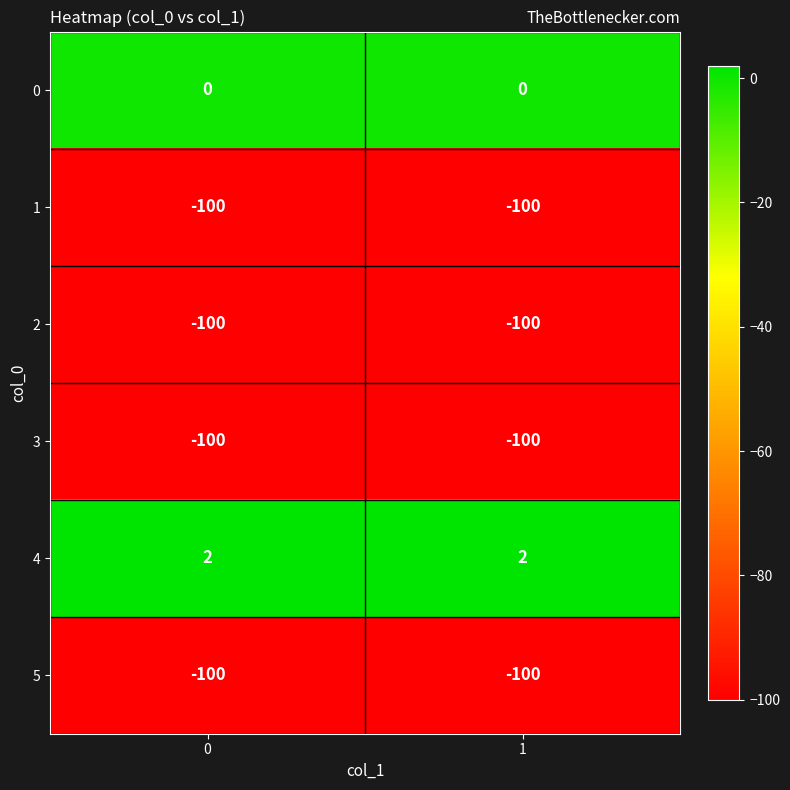

The 1 series shows -100 at 1. True or false?

True